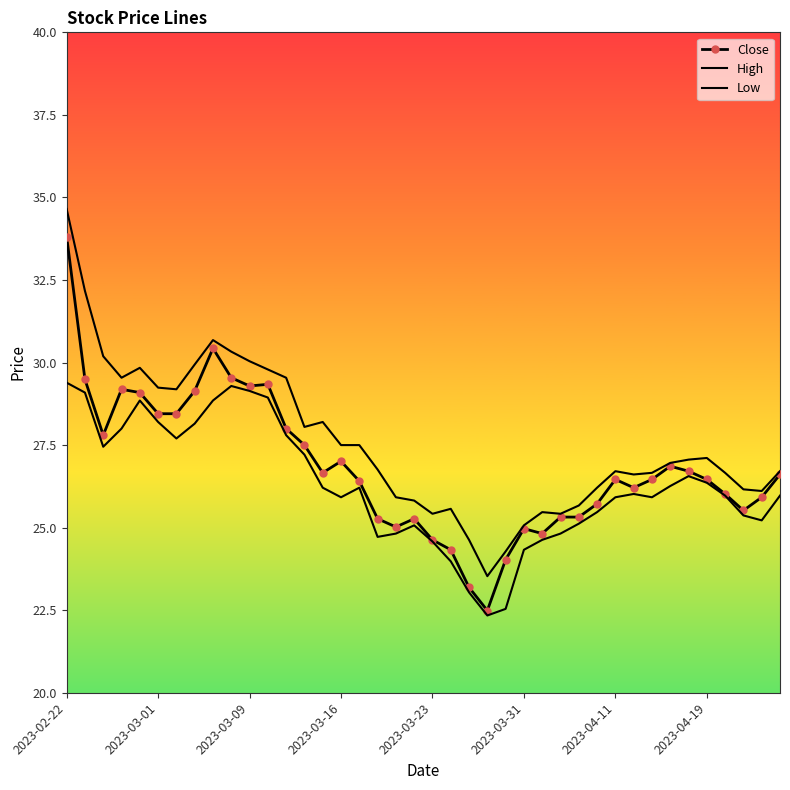

True or false: High has more than 0 interior local peaks.

True